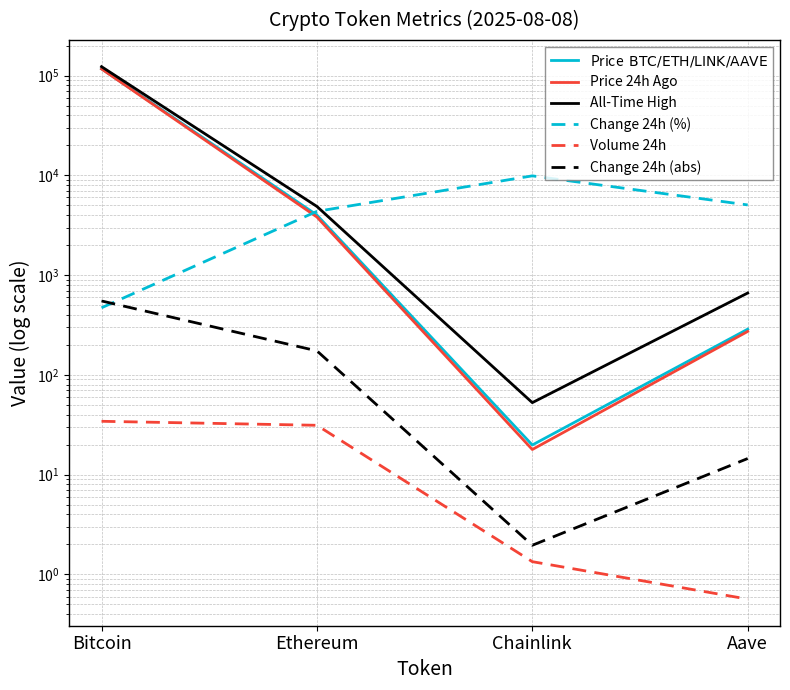

What is the value of the All-Time High point at the 2nd from the left?

4878.3